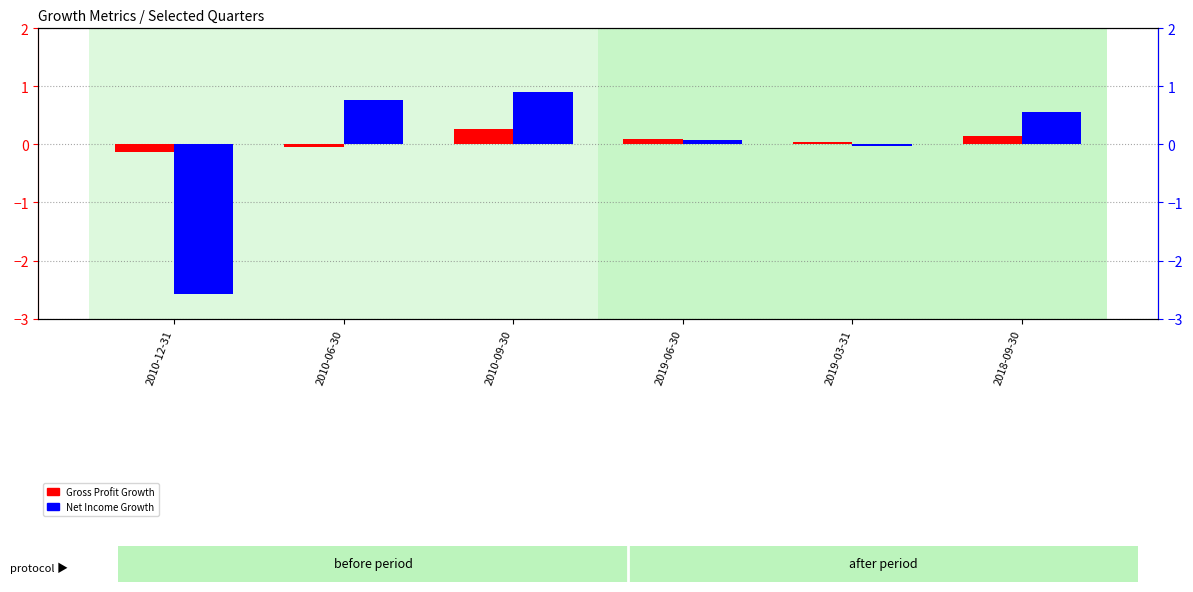

What is the greatest value displayed?

0.9